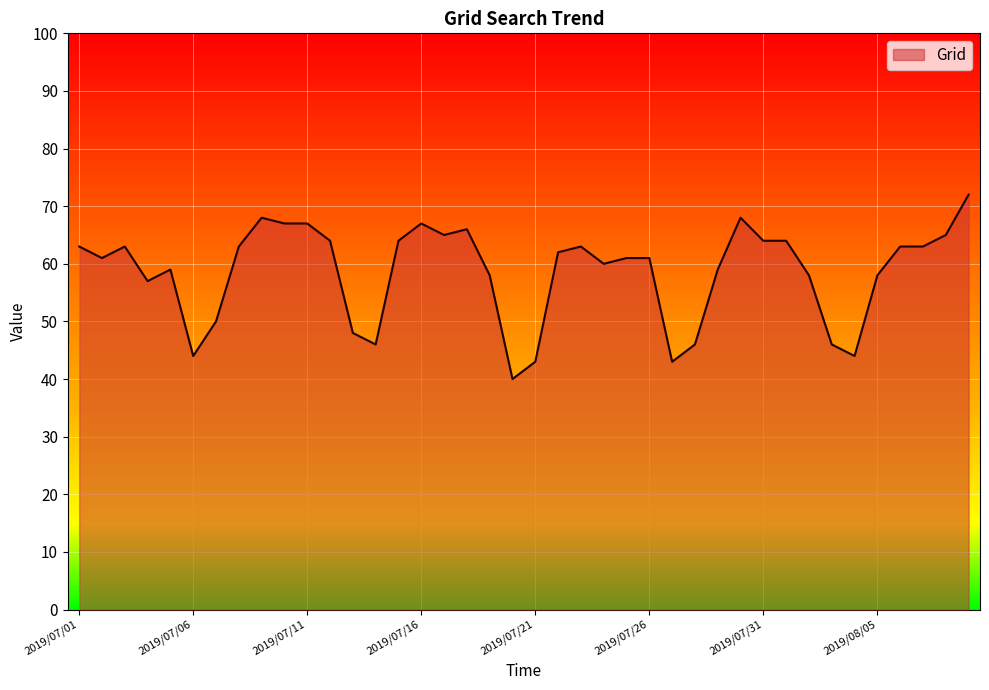

At which label does the data first exceed 62?

2019/07/01